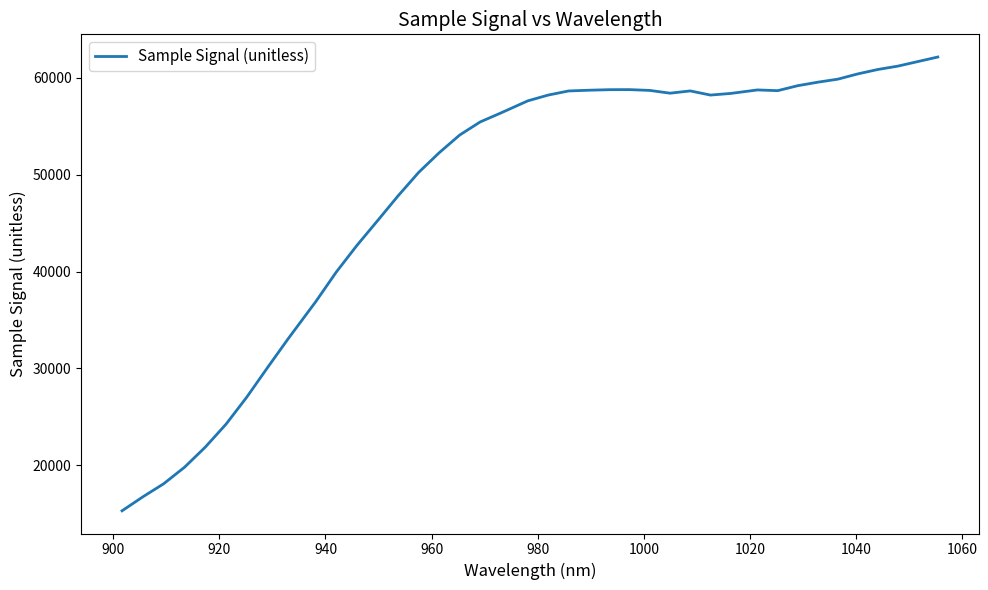

What is the smallest value displayed?

15285